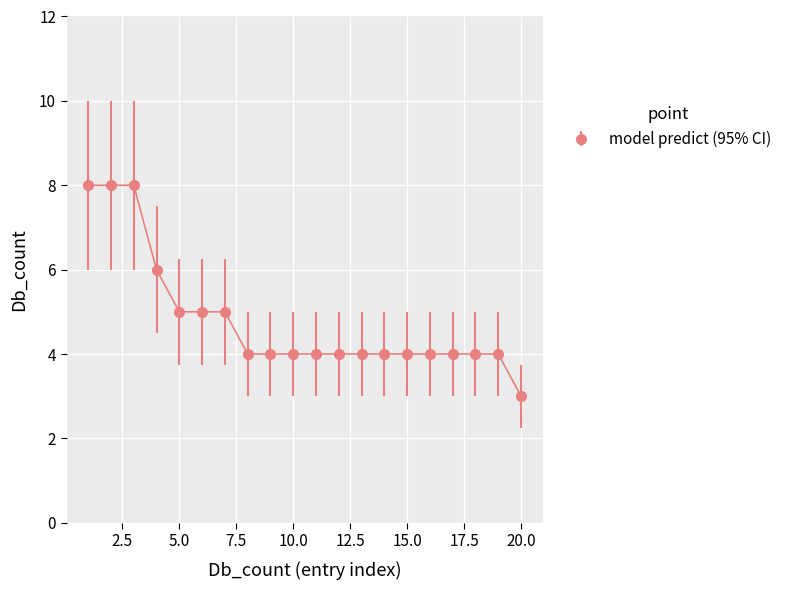

What is the value of the 2nd point from the left?

8